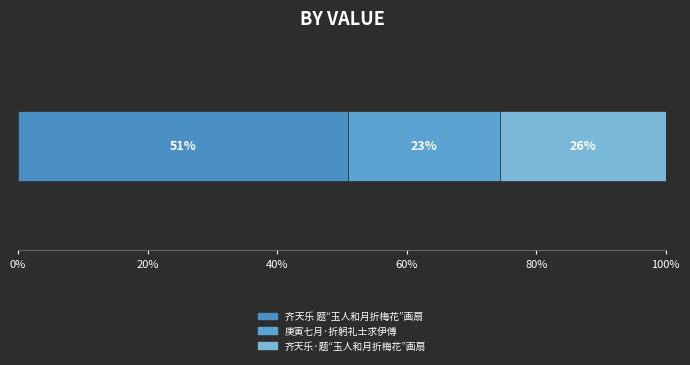

What is the label of the 2nd bar from the right?

庚寅七月·折躬礼士求伊傅